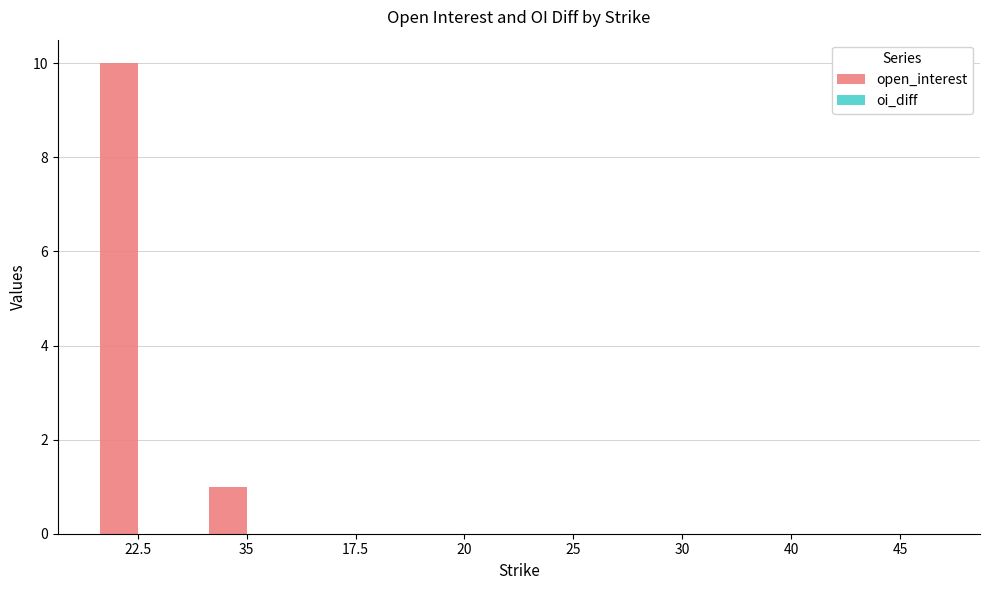

What is the sum of the values at 22.5 and 30?

10